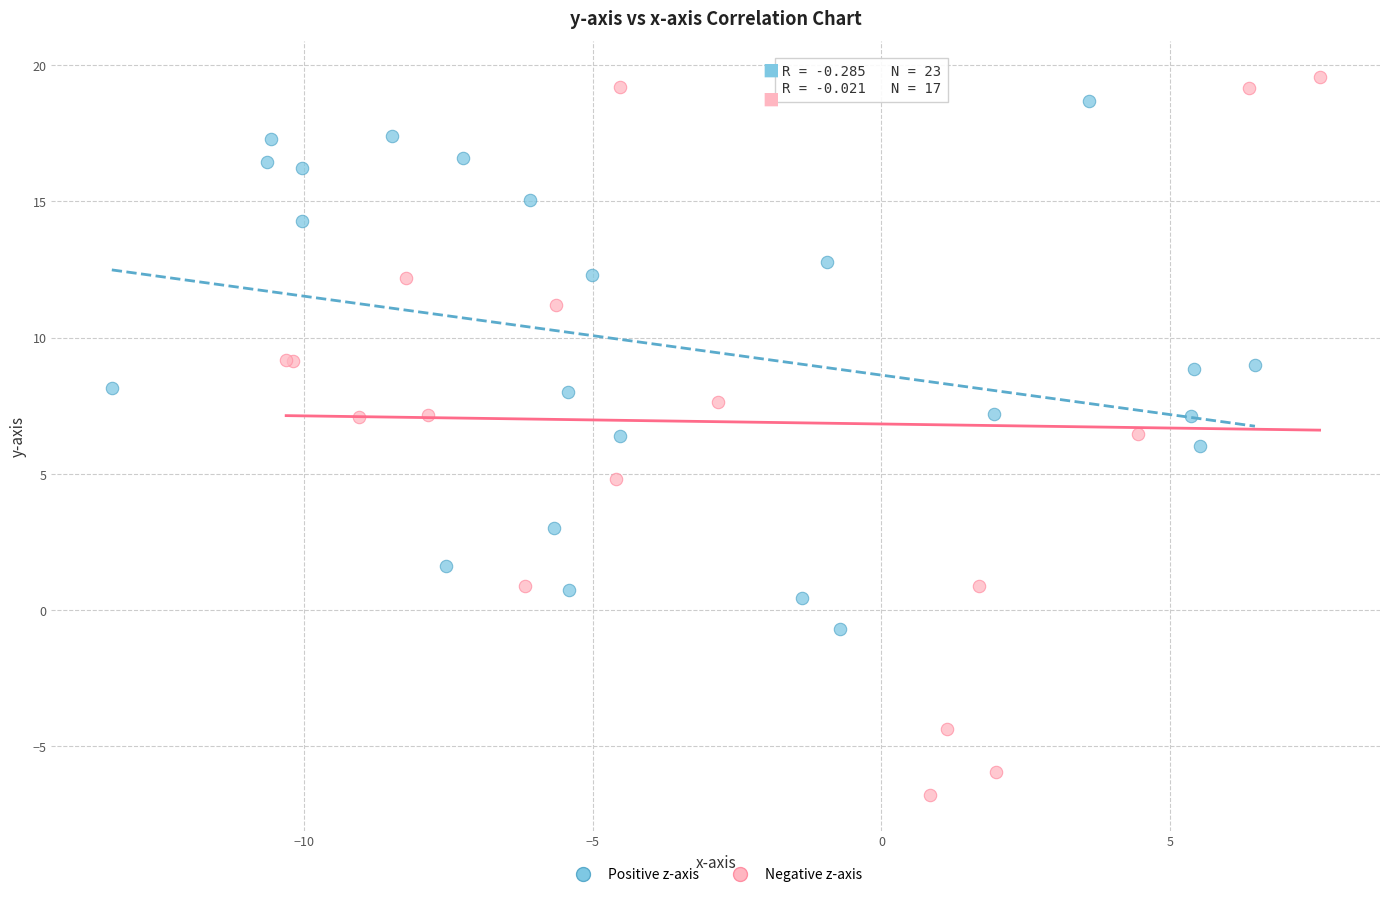

What are all the series names shown in the legend?

Positive z-axis, Negative z-axis